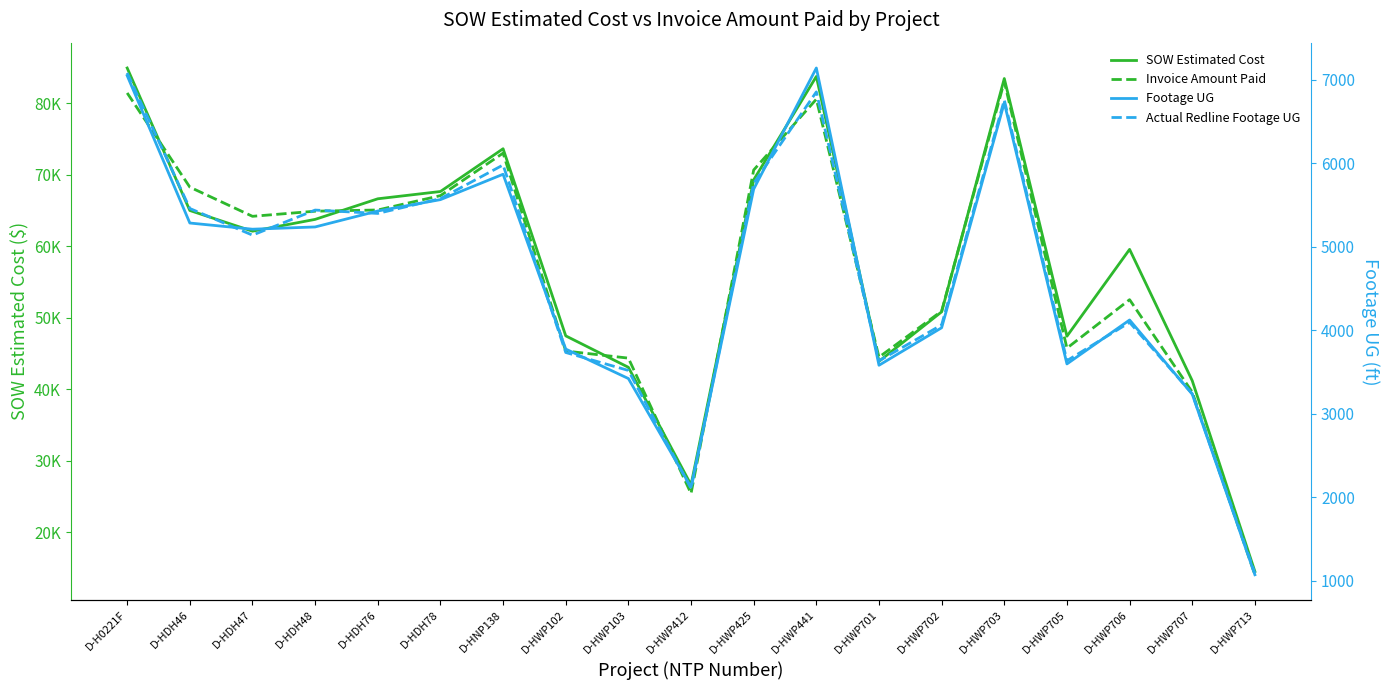

What is the total value across all series at D-HWP705?

100391.0